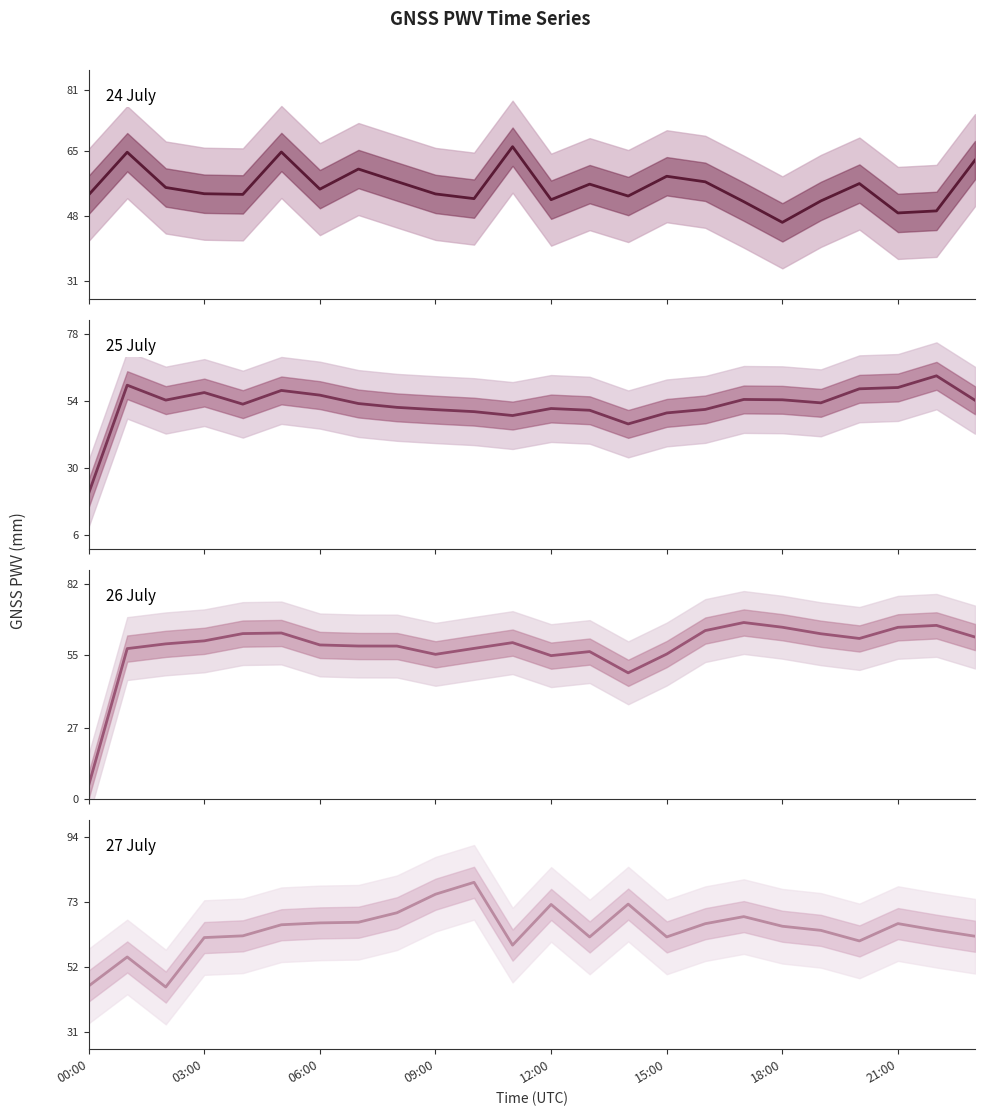

True or false: 24 July has a value of 34.3 at 00:00.

False